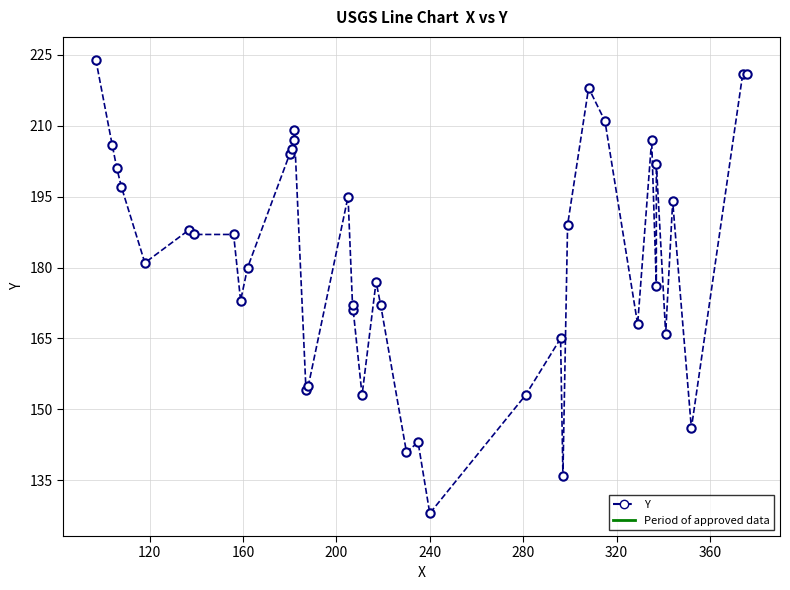

What is the difference between the maximum and minimum values?

96